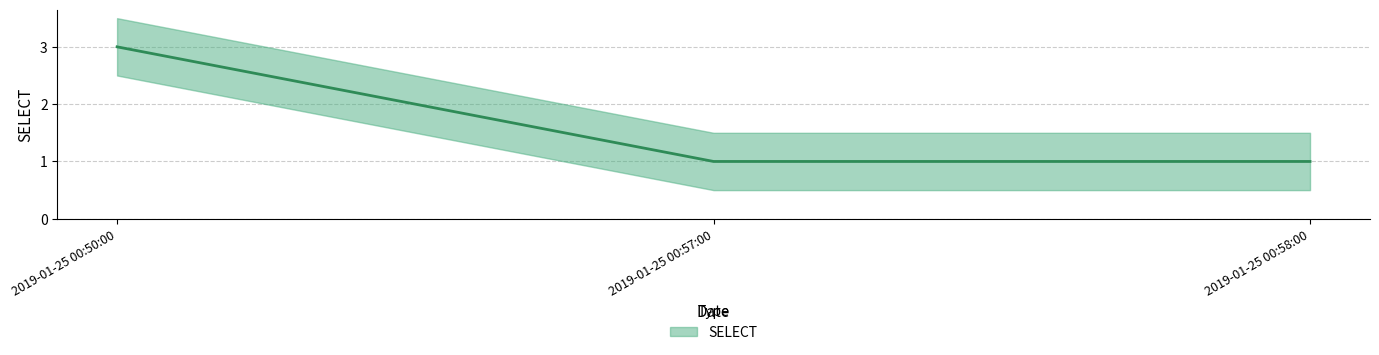

True or false: the data shows 2 at 2019-01-25 00:50:00.

False